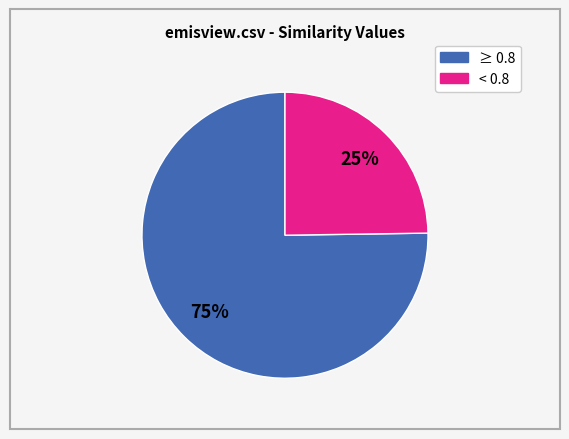

To the nearest percent, what is the difference between the largest and smallest slice percentages?

50%